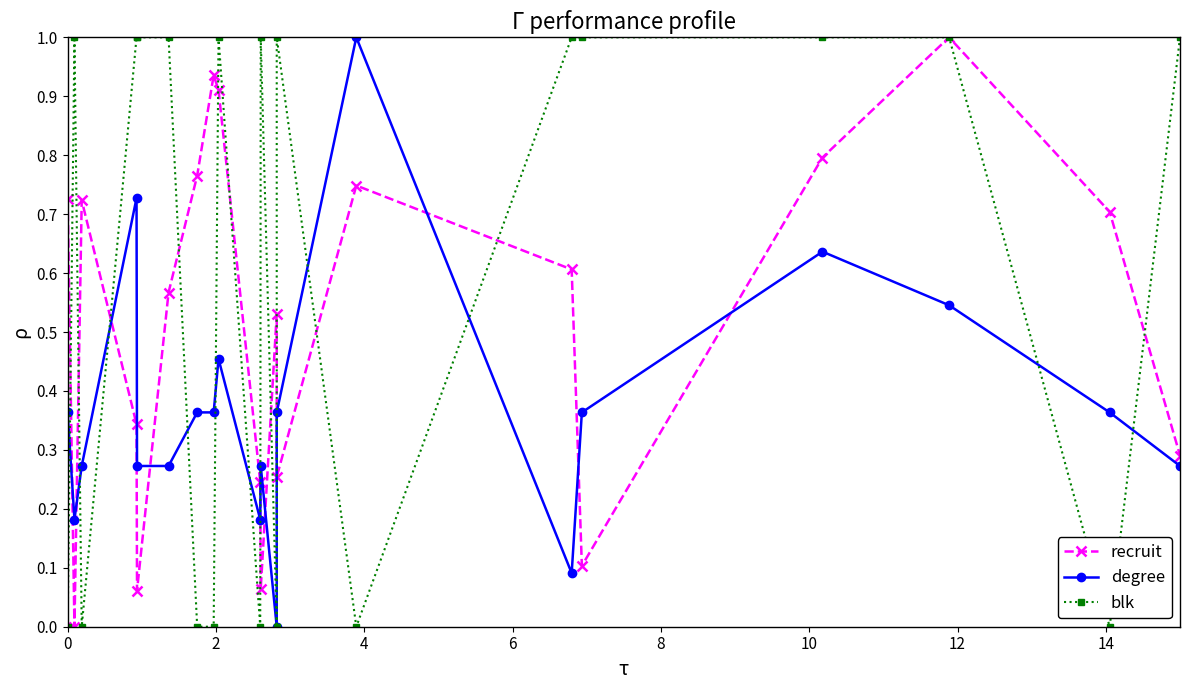

What is the sum of the blk values at 4 and 10?

1.0